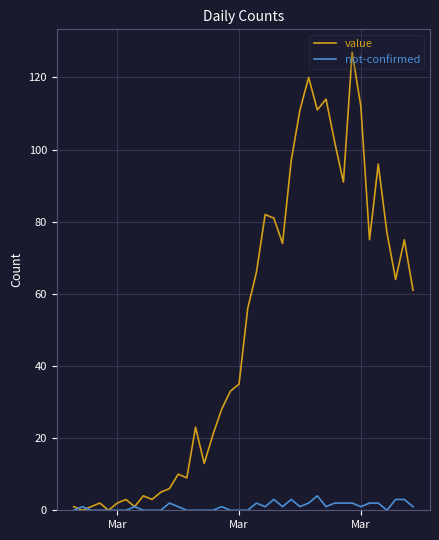

How many categories are shown in the chart?

40